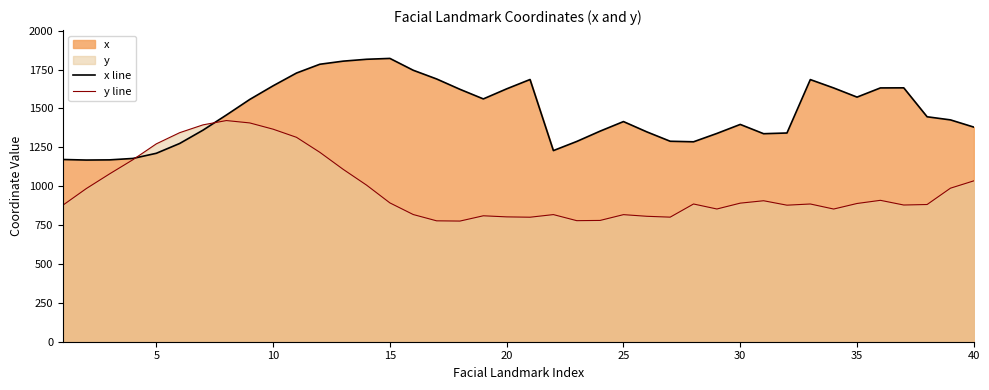

What is the difference between the maximum and minimum values in the x line series?

653.5